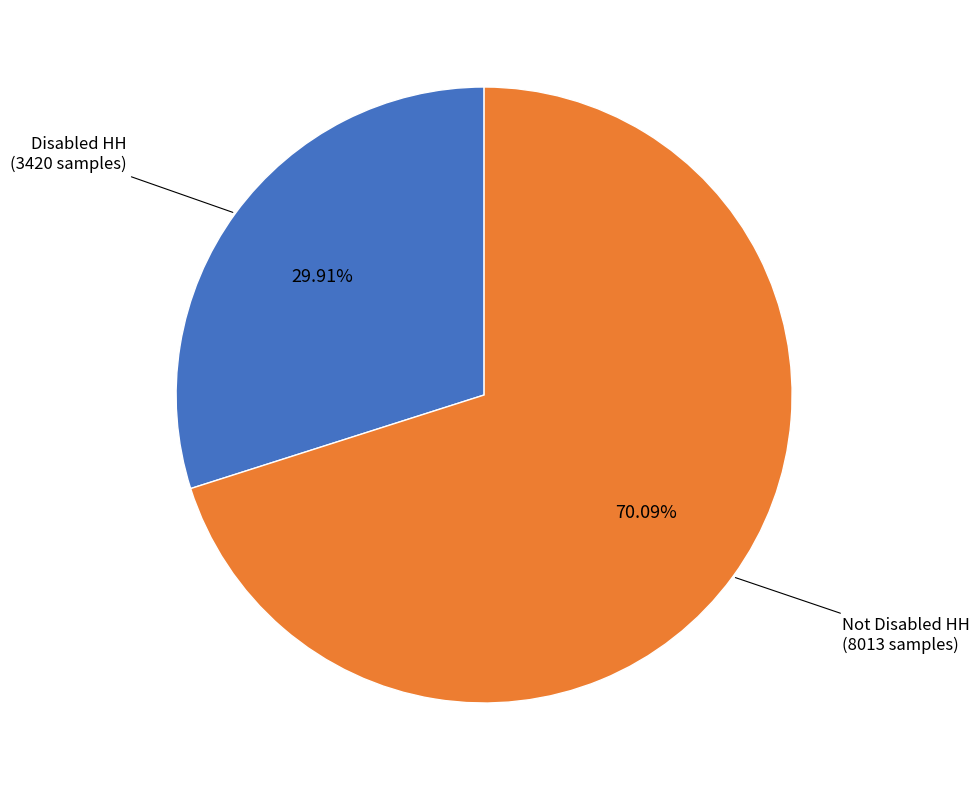

Which category has the biggest portion of the pie?

Not Disabled HH